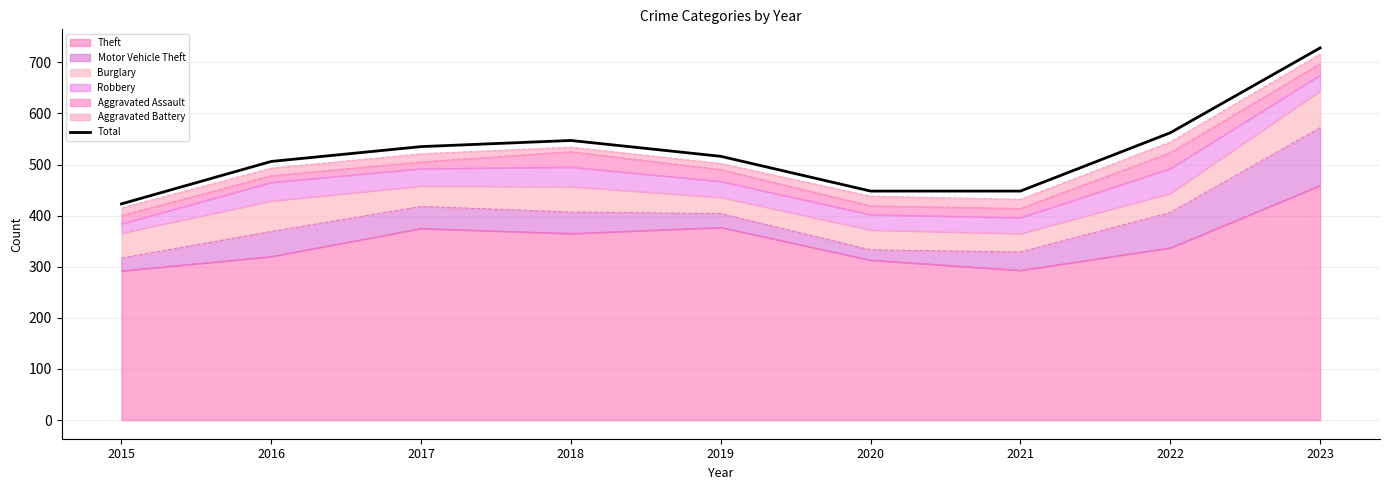

Reading left to right, list all the values displayed in this chart.

2015=423	2016=506	2017=535	2018=547	2019=516	2020=448	2021=448	2022=562	2023=728